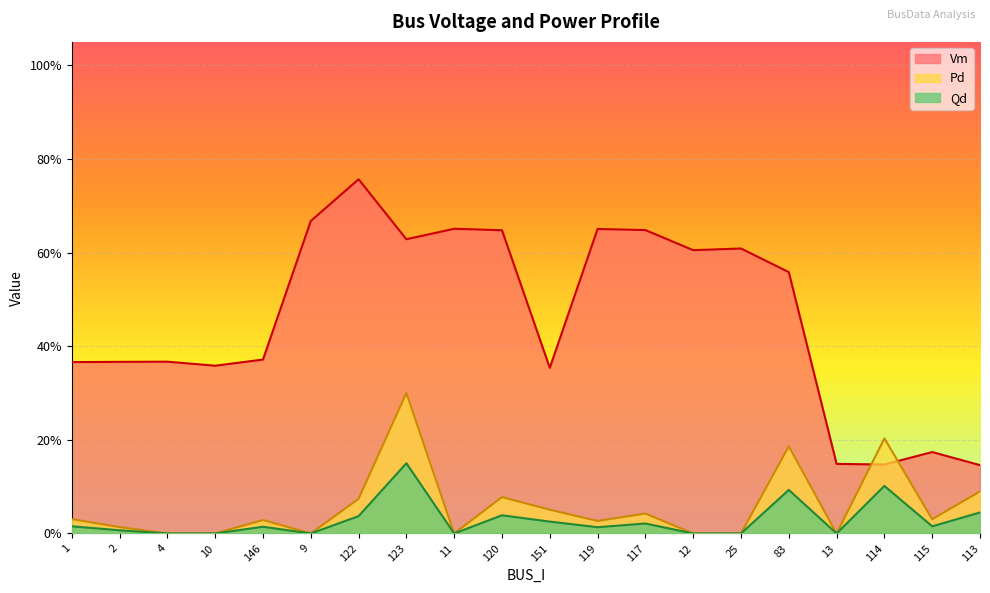

How many lines are shown in the chart?

3